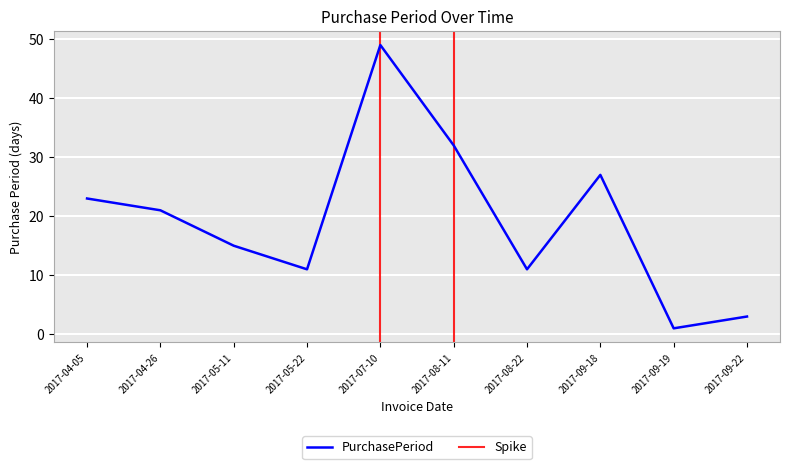

At which label does the data first exceed 21?

2017-04-05